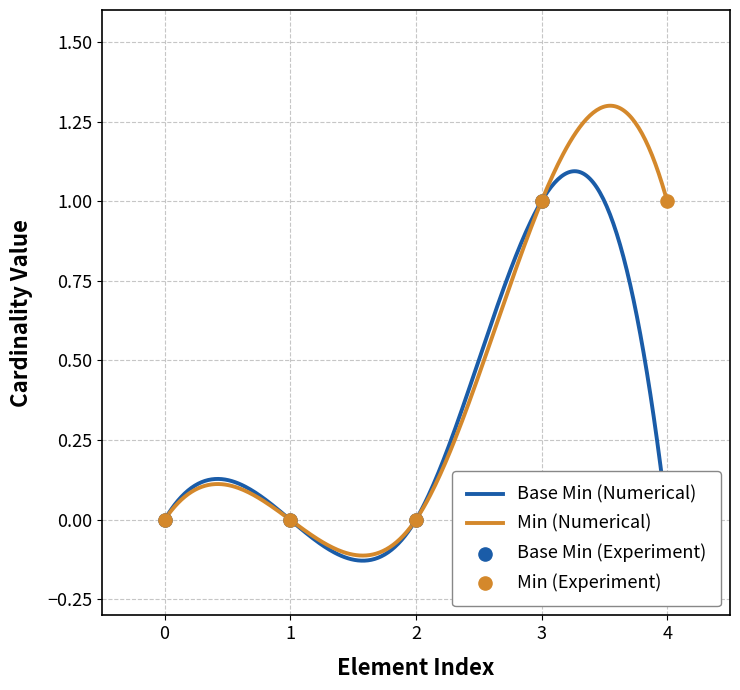

Is it true that Min (Numerical) equals 1.0 at 4?

True